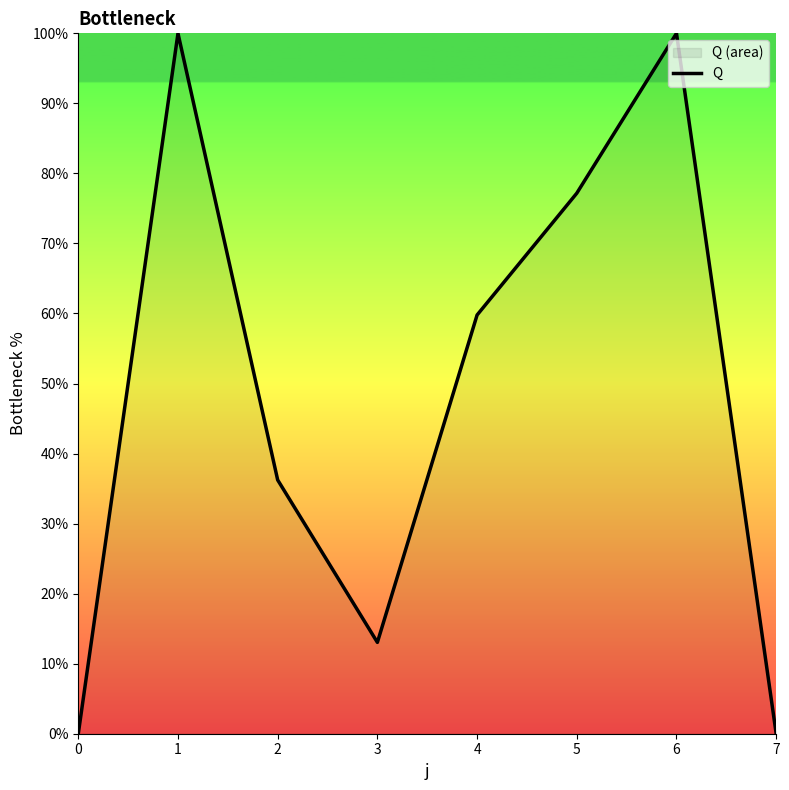

Reading left to right, extract all data points from this chart.

0=0.0	1=100.0	2=36.2	3=13.0	4=59.8	5=77.2	6=100.0	7=0.0